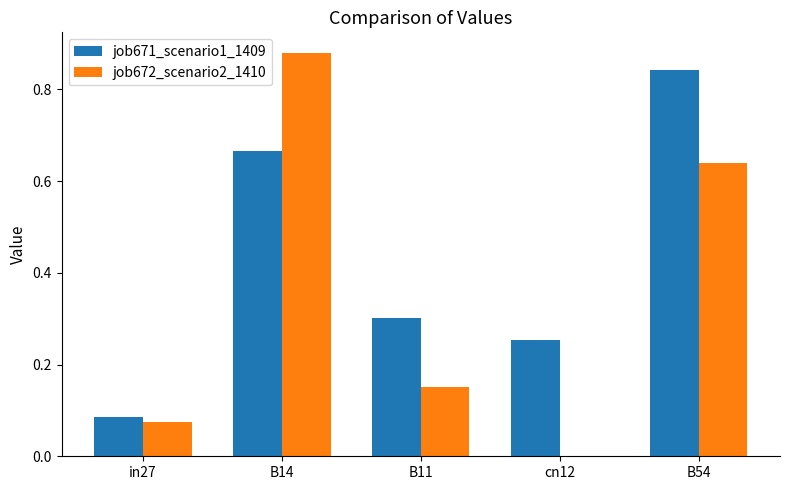

Which label corresponds to the largest value in the chart?

B14